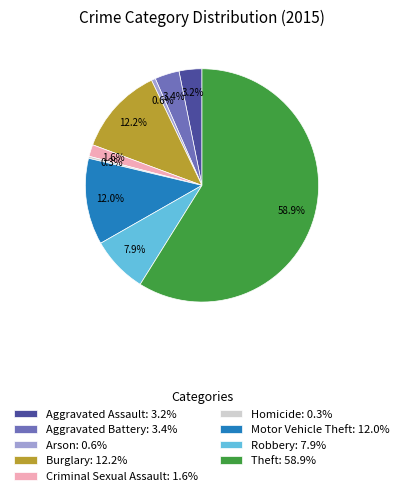

True or false: Criminal Sexual Assault accounts for 10% of the total.

False